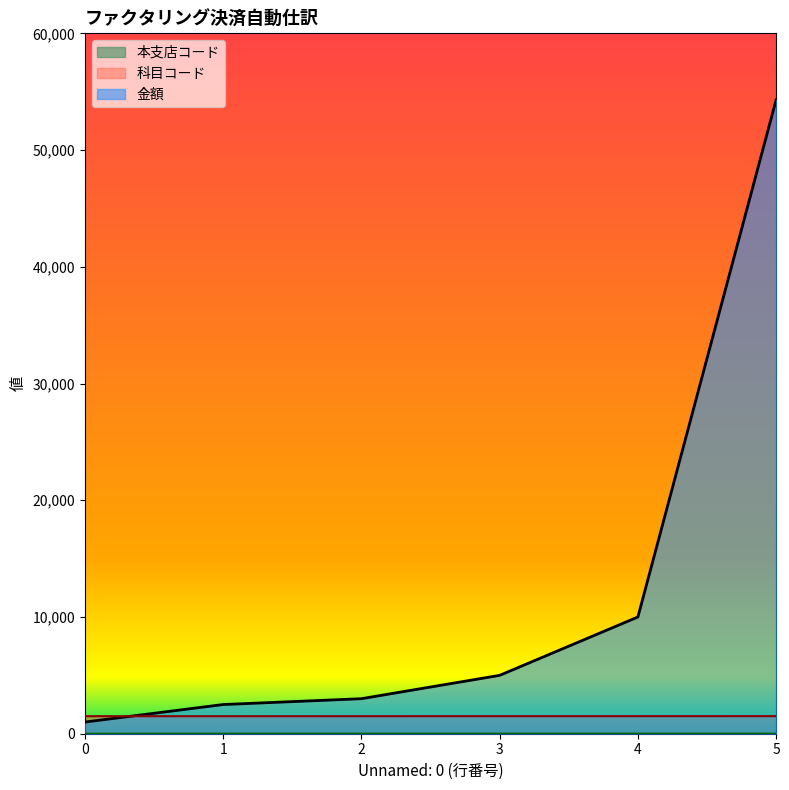

Where do 本支店コード and 金額 first cross each other?

0 and 1